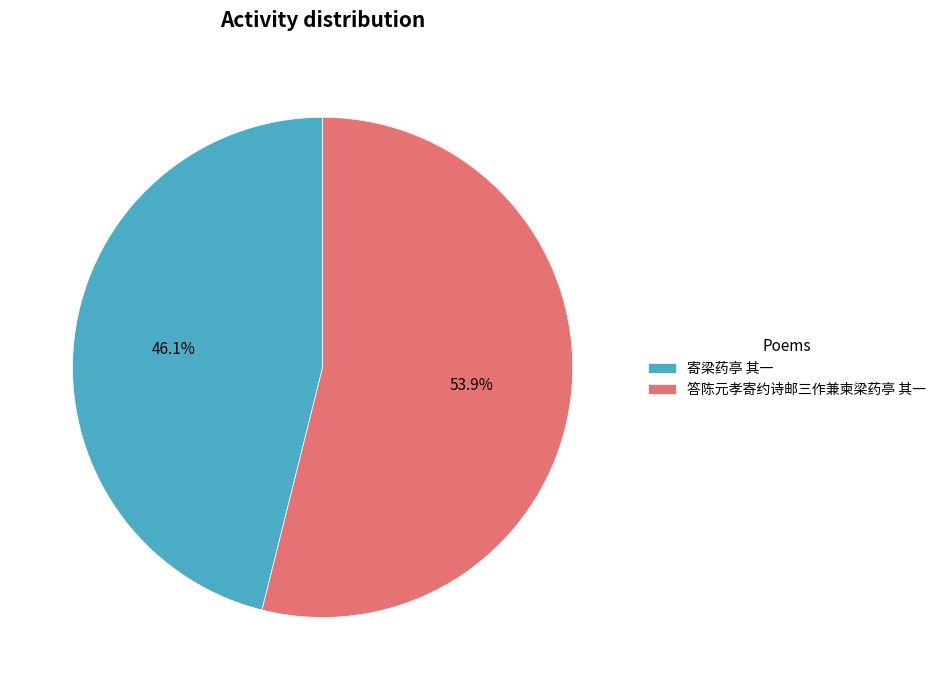

How many segments does this pie chart have?

2